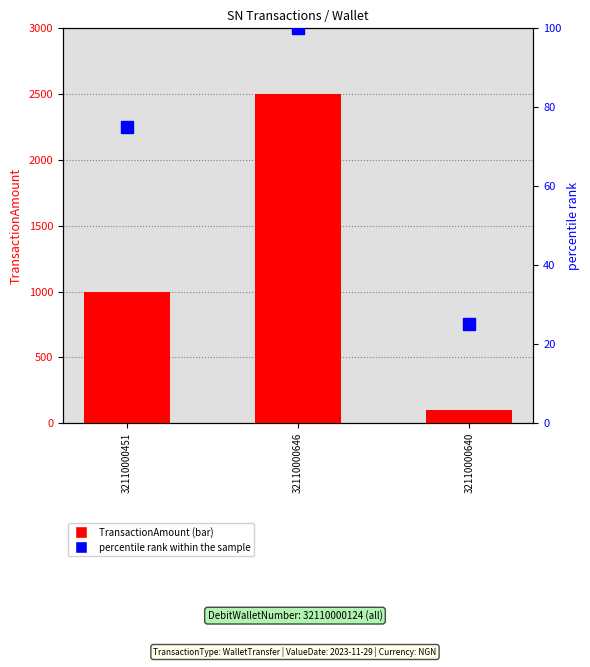

What are all the series names shown in the legend?

TransactionAmount, percentile rank within the sample